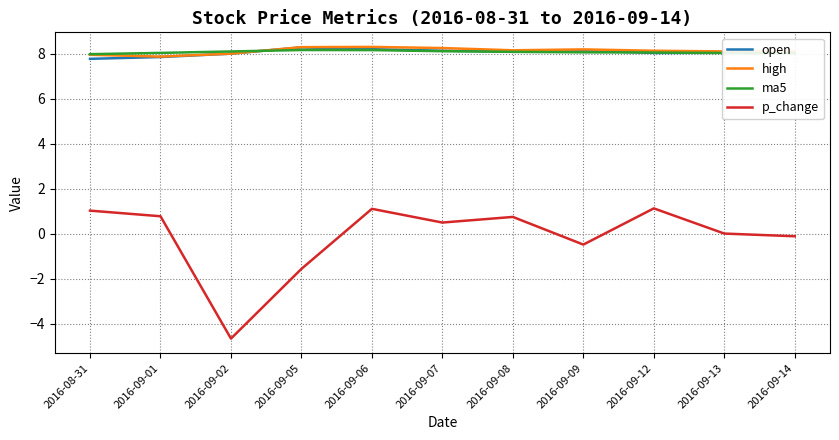

True or false: p_change and open cross at least once.

False